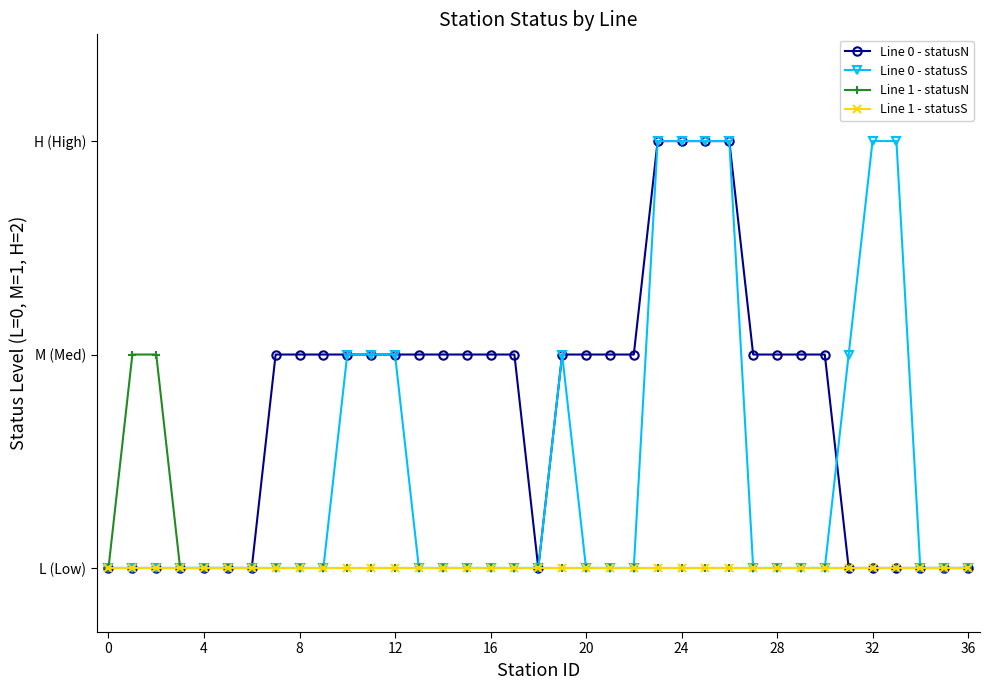

How many interior local peaks does the Line 0 - statusS series have?

1